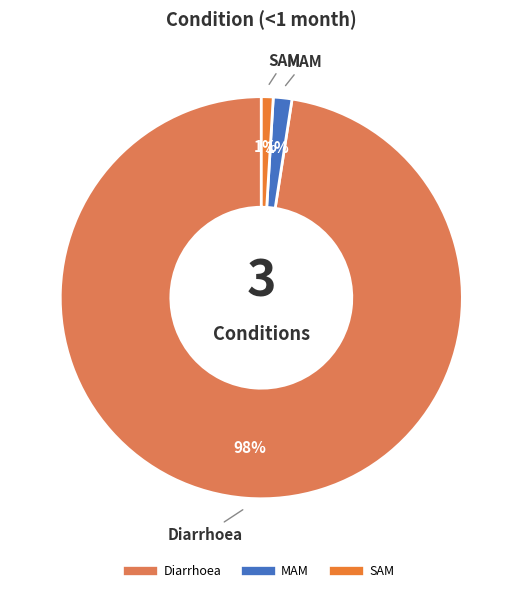

Which category has the biggest portion of the pie?

Diarrhoea